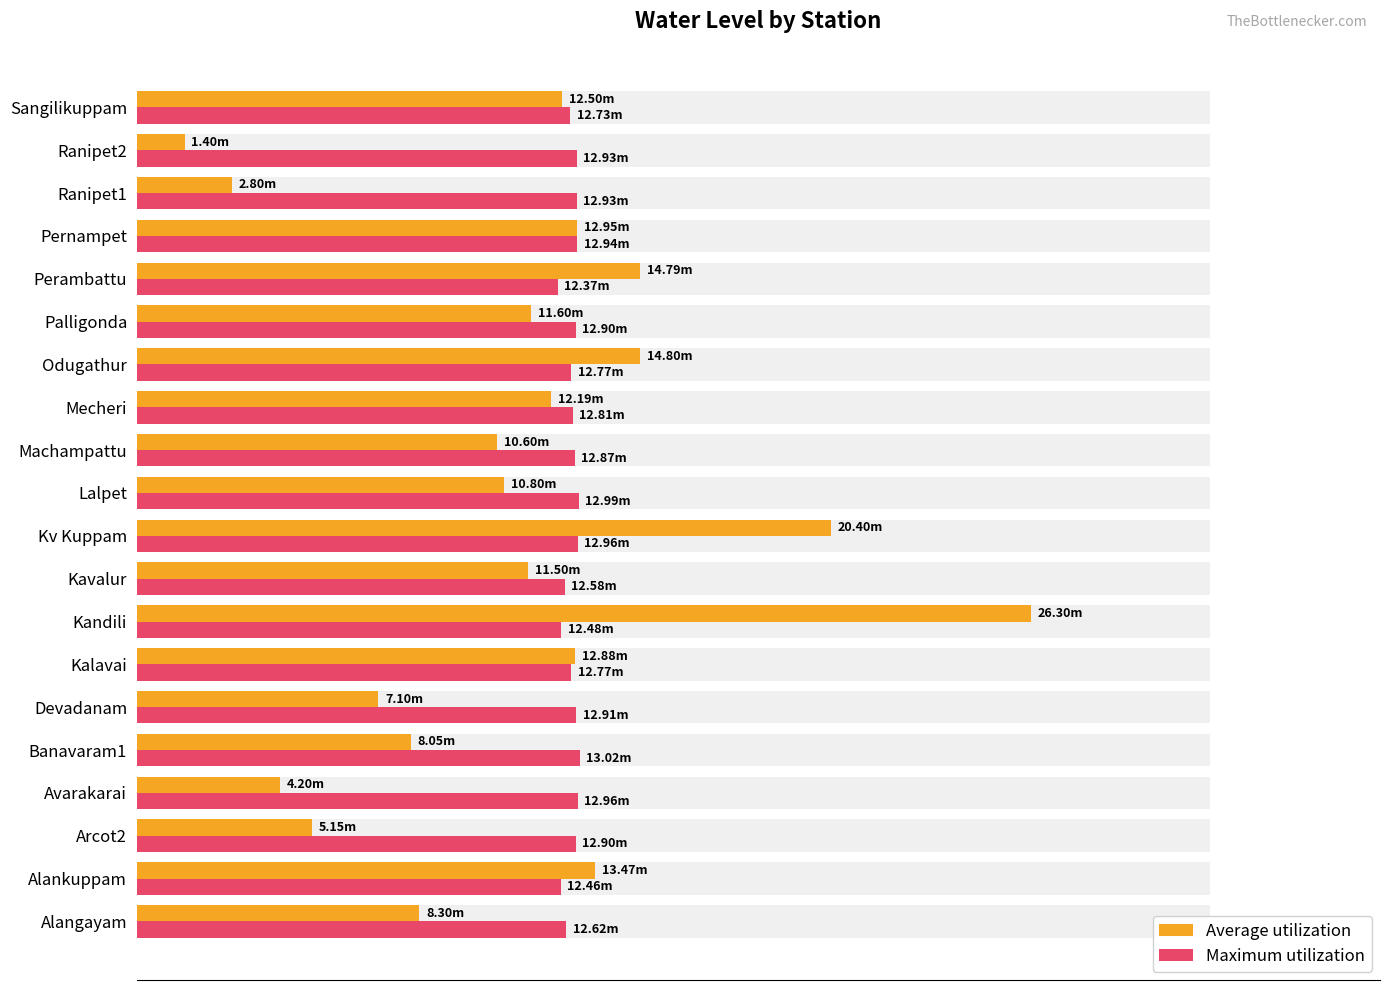

At Machampattu, list the series in order from smallest to largest.

Average utilization, Maximum utilization